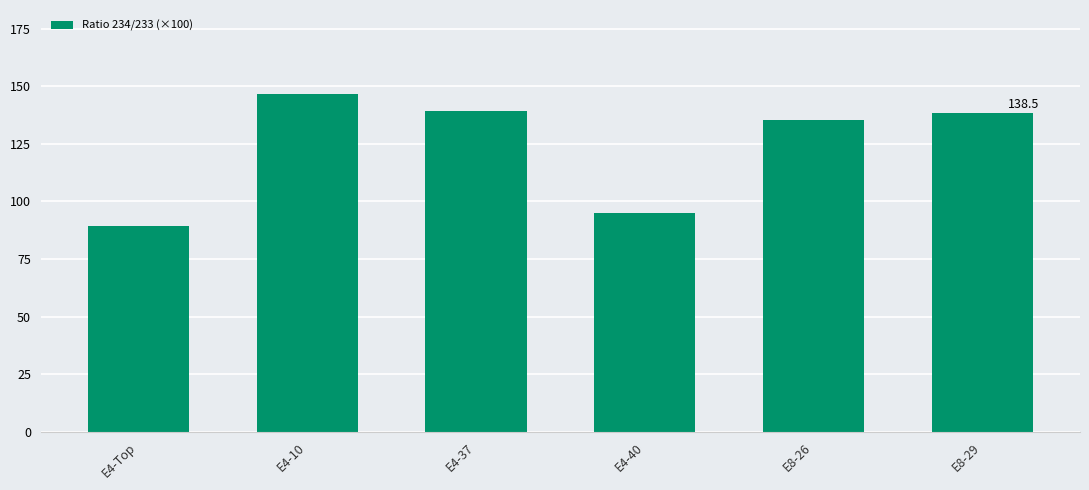

What is the label of the 3rd bar from the right?

E4-40